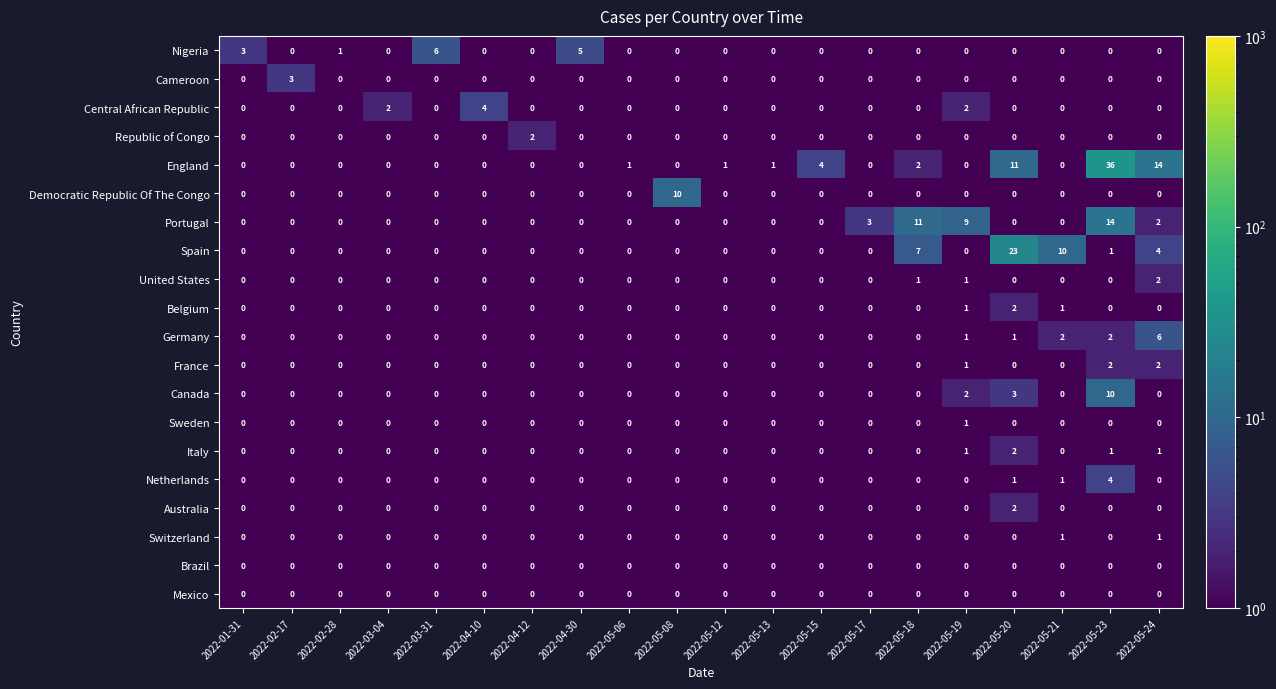

Is it true that Switzerland equals 0 at 2022-05-20?

True